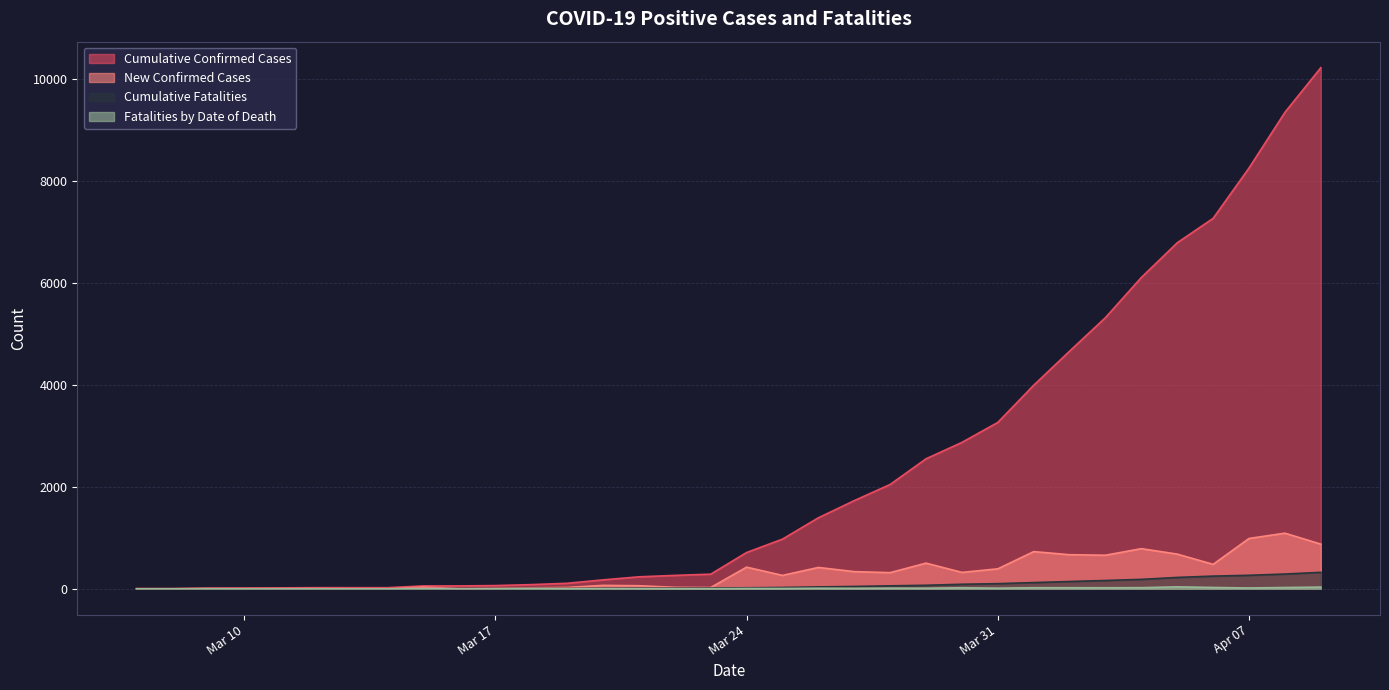

Which series has the largest total across all categories?

Cumulative Confirmed Cases